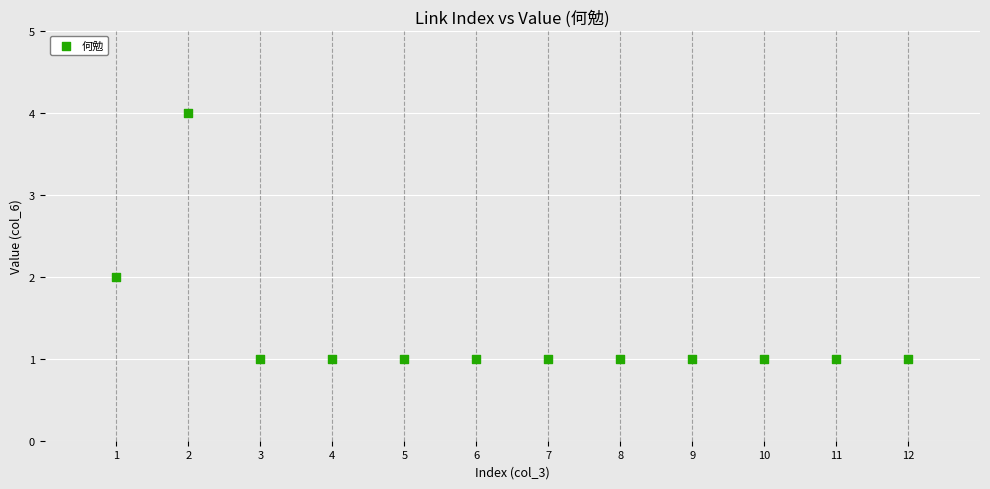

What is the range of X values (max minus min)?

11